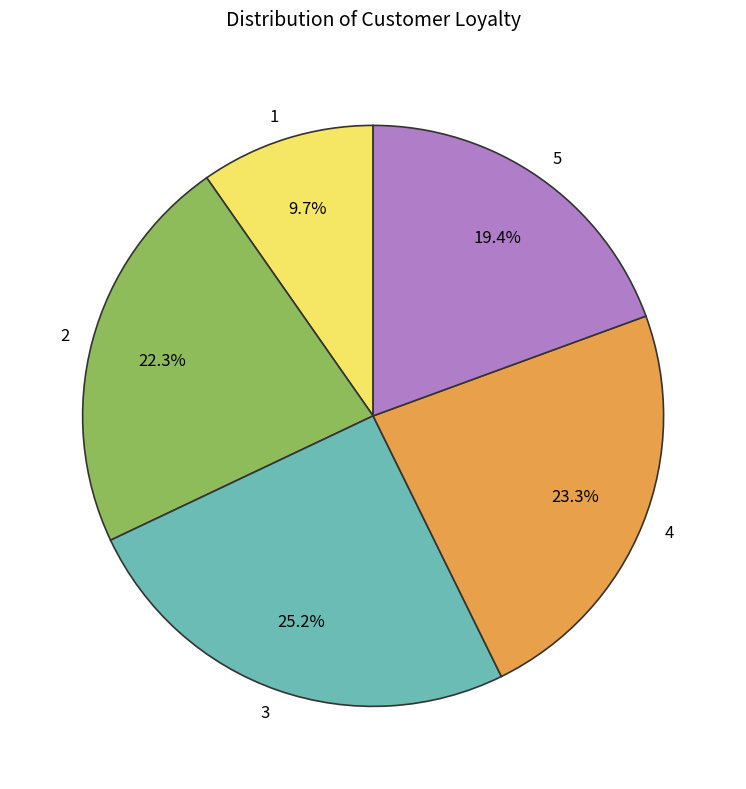

Is there any slice that represents more than half of the pie?

No